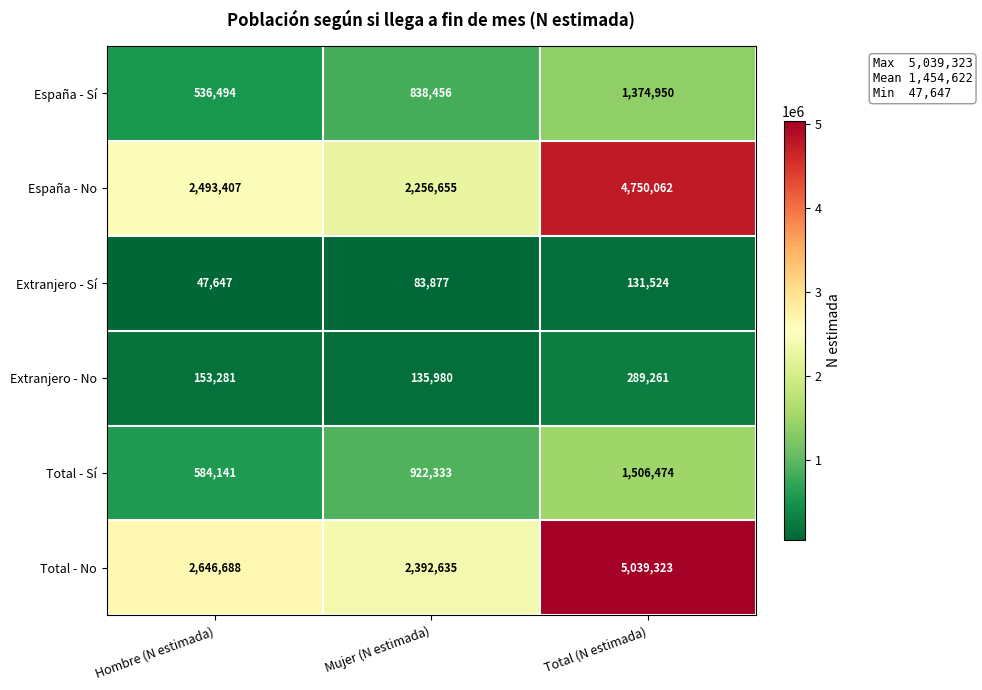

How many categories are shown in the chart?

3